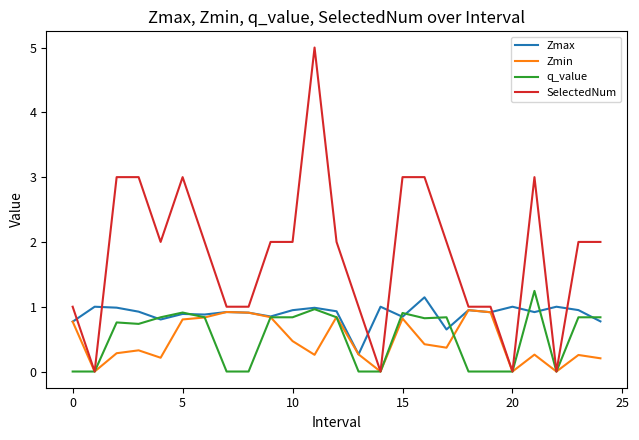

What is the maximum value for SelectedNum?

5.0